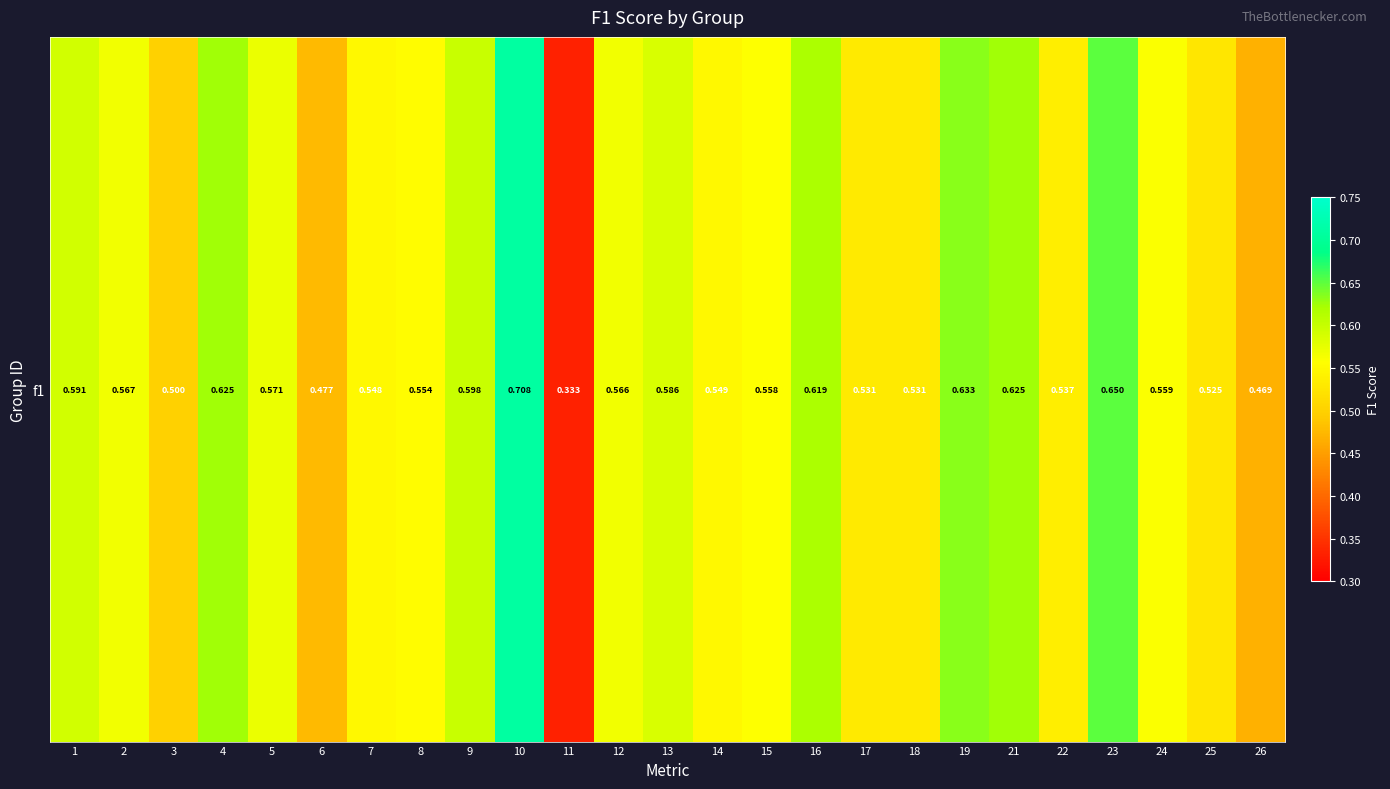

How many series are shown in this chart?

1